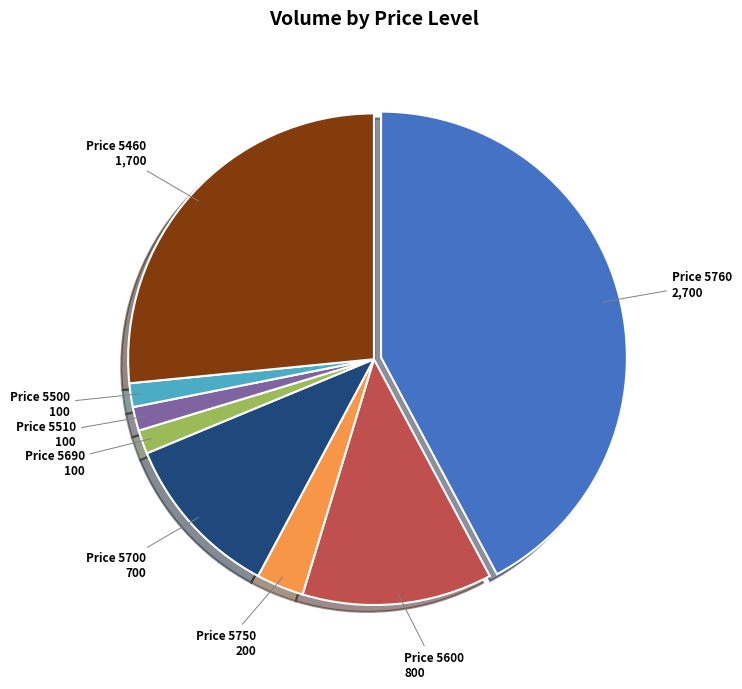

Does any single category account for the majority?

No